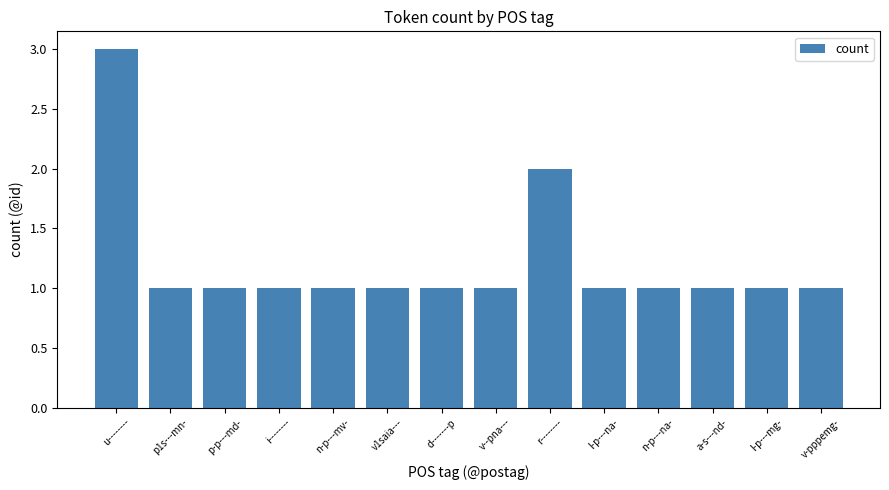

What is the difference between the maximum and minimum values?

2